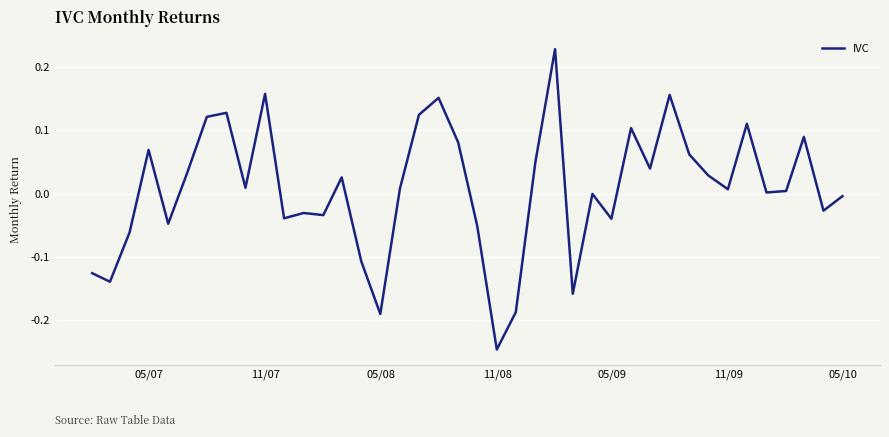

What is the difference between the maximum and minimum values?

0.5